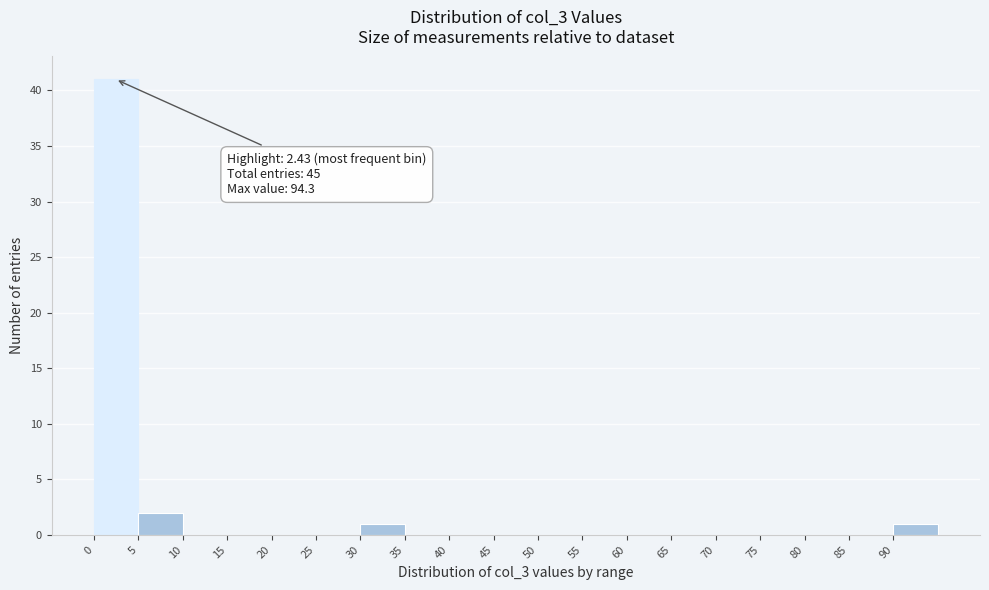

Which range on the x-axis has the tallest bar?

0 to 5